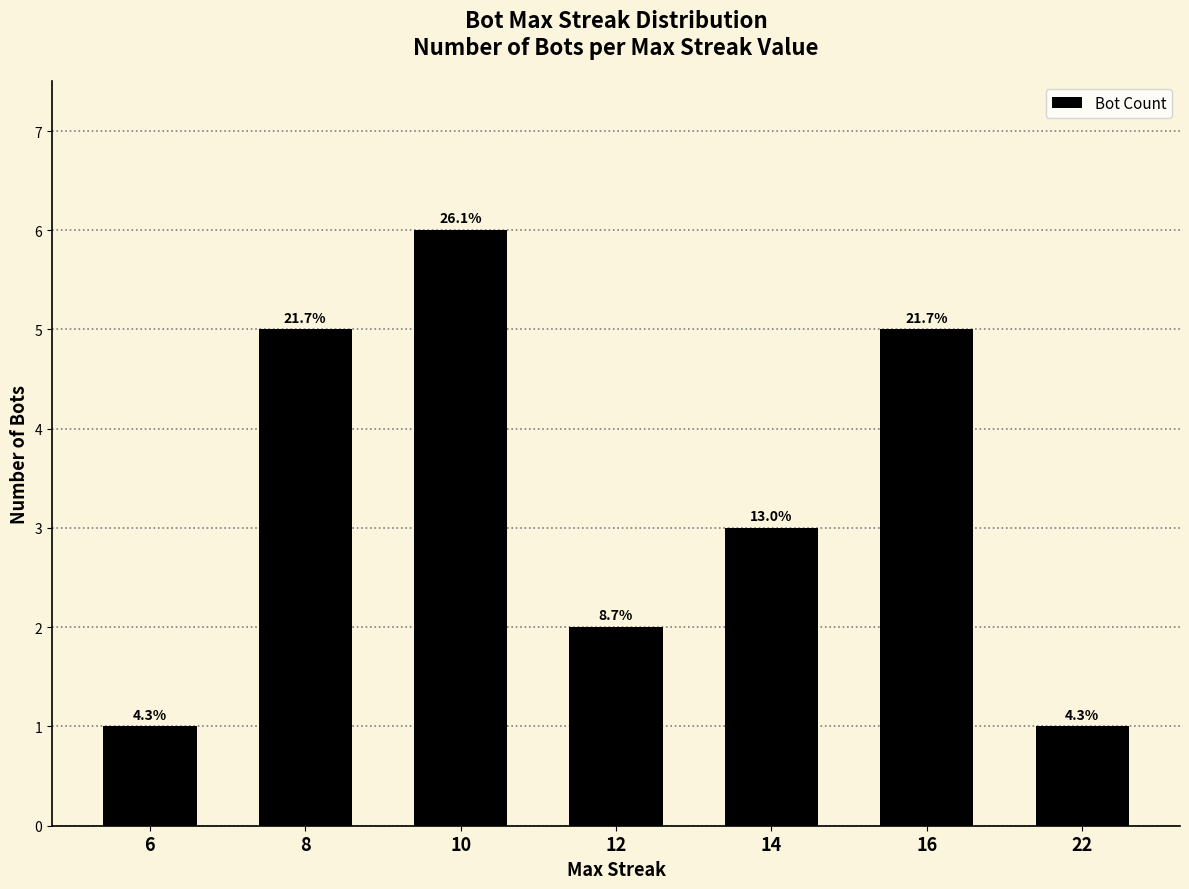

At which label is the value closest to 3?

14